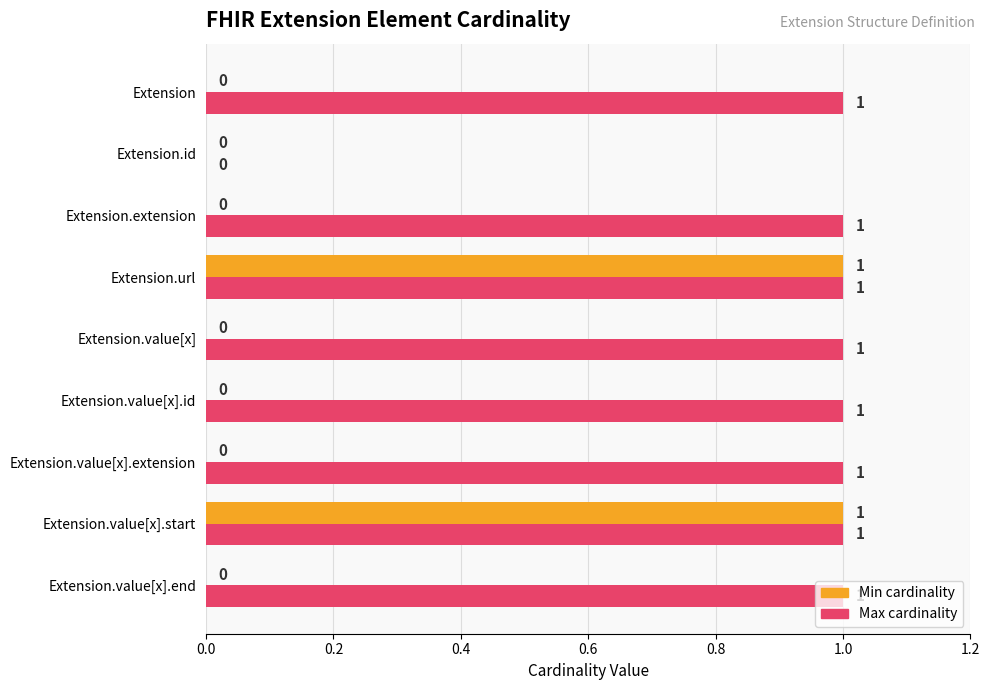

How many series are shown in this chart?

2